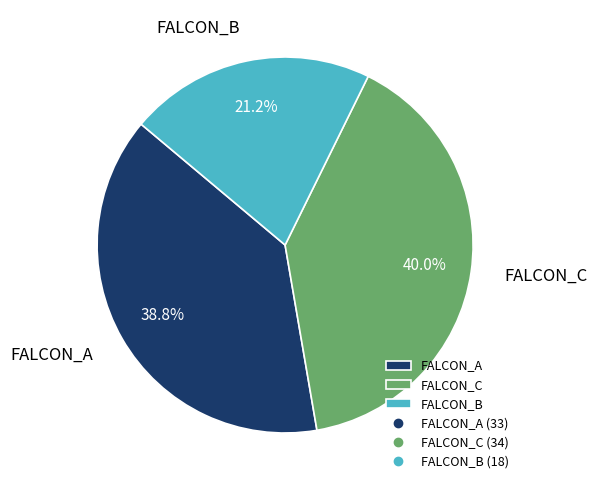

How much of the chart is everything except FALCON_B?

78.8%